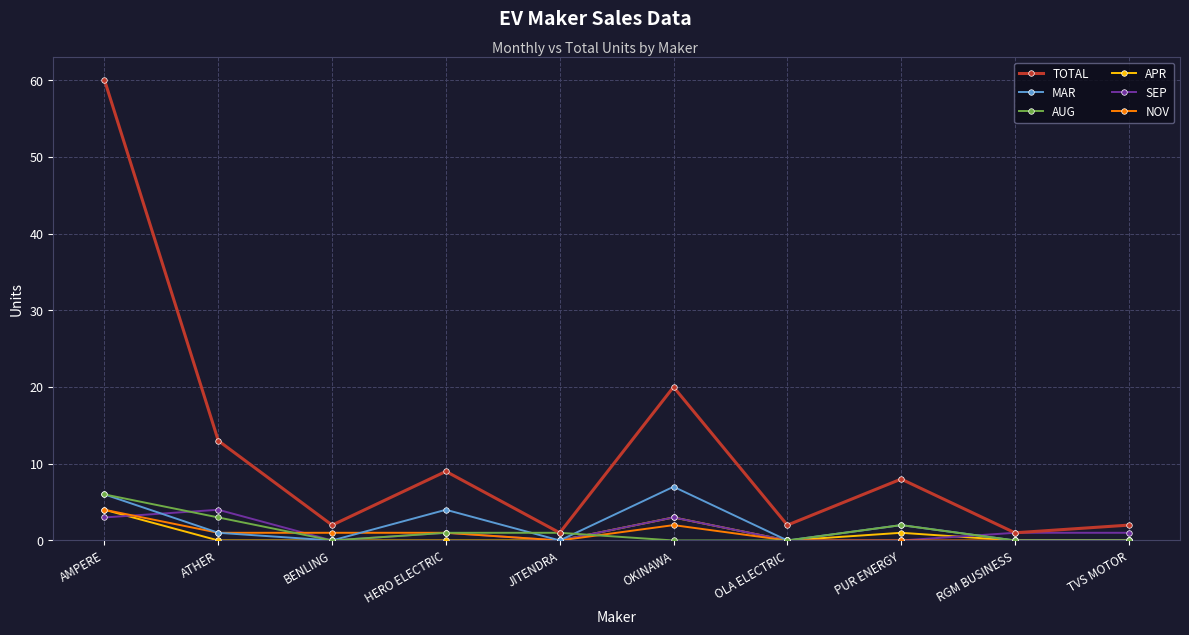

Reading left to right, what are all the values shown in this chart?

TOTAL: AMPERE=60	ATHER=13	BENLING=2	HERO ELECTRIC=9	JITENDRA=1	OKINAWA=20	OLA ELECTRIC=2	PUR ENERGY=8	RGM BUSINESS=1	TVS MOTOR=2
MAR: AMPERE=6	ATHER=1	BENLING=0	HERO ELECTRIC=4	JITENDRA=0	OKINAWA=7	OLA ELECTRIC=0	PUR ENERGY=2	RGM BUSINESS=0	TVS MOTOR=0
AUG: AMPERE=6	ATHER=3	BENLING=0	HERO ELECTRIC=1	JITENDRA=1	OKINAWA=0	OLA ELECTRIC=0	PUR ENERGY=2	RGM BUSINESS=0	TVS MOTOR=0
APR: AMPERE=4	ATHER=0	BENLING=0	HERO ELECTRIC=0	JITENDRA=0	OKINAWA=3	OLA ELECTRIC=0	PUR ENERGY=1	RGM BUSINESS=0	TVS MOTOR=0
SEP: AMPERE=3	ATHER=4	BENLING=0	HERO ELECTRIC=1	JITENDRA=0	OKINAWA=3	OLA ELECTRIC=0	PUR ENERGY=0	RGM BUSINESS=1	TVS MOTOR=1
NOV: AMPERE=4	ATHER=1	BENLING=1	HERO ELECTRIC=1	JITENDRA=0	OKINAWA=2	OLA ELECTRIC=0	PUR ENERGY=0	RGM BUSINESS=0	TVS MOTOR=0